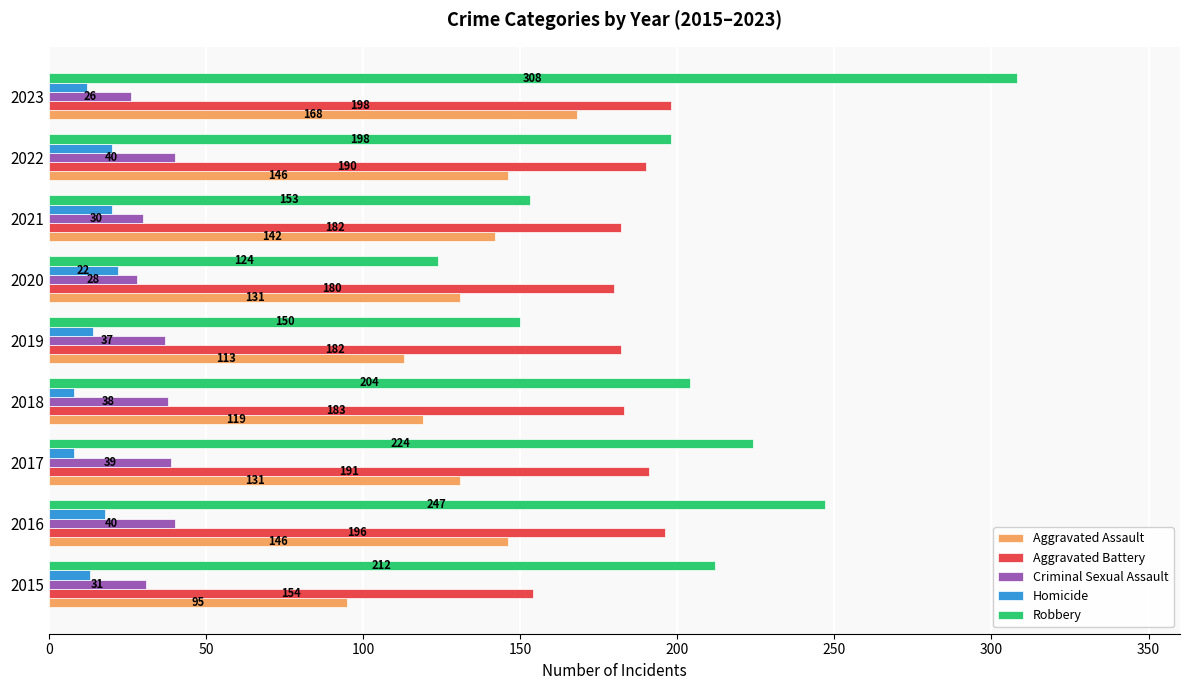

Between 2016 and 2022, which series saw the biggest shift?

Robbery